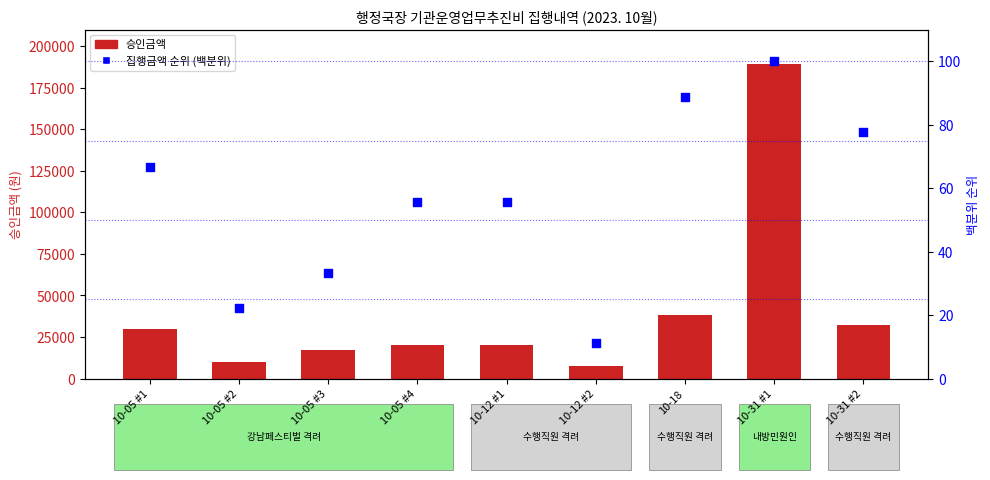

Is the value of 승인금액 at 10-18 greater than the value of 집행금액 순위 (백분위) at 10-12 #1?

Yes